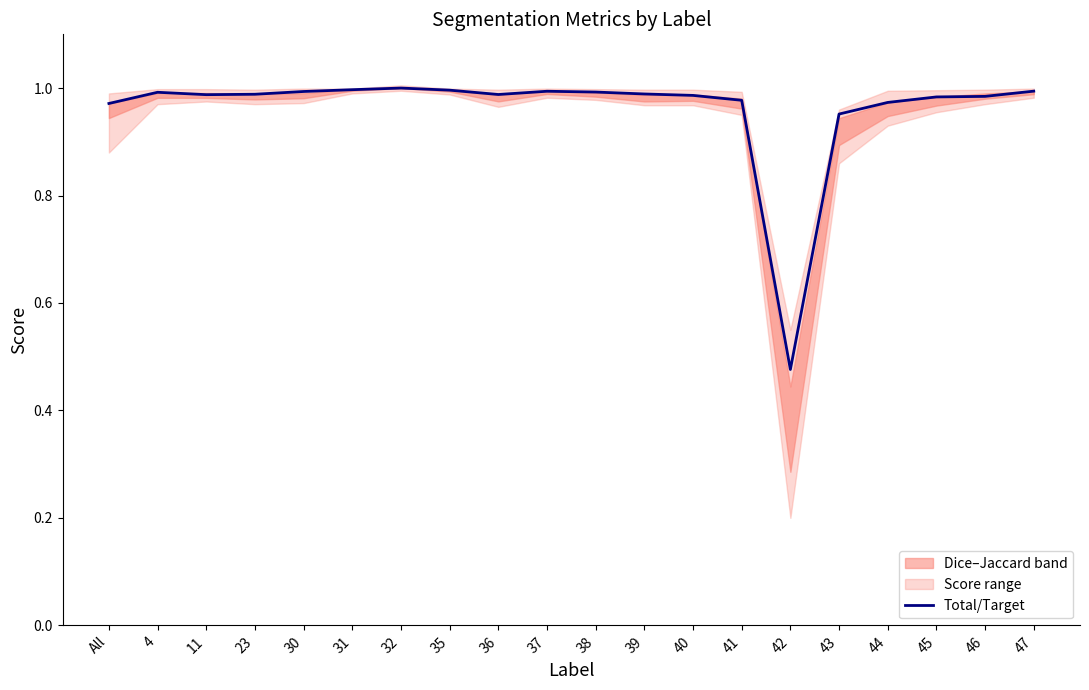

What is the label of the 5th point from the right?

43